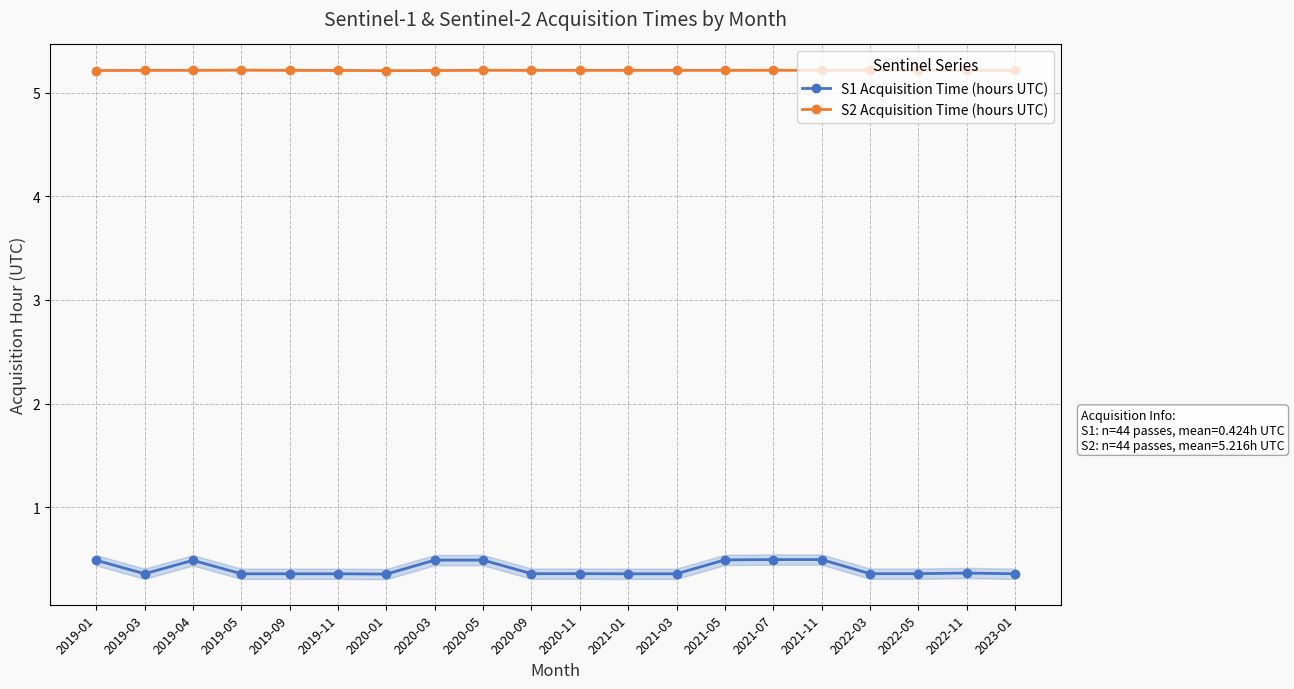

True or false: S2 Acquisition Time (hours UTC) and S1 Acquisition Time (hours UTC) intersect in this chart.

False